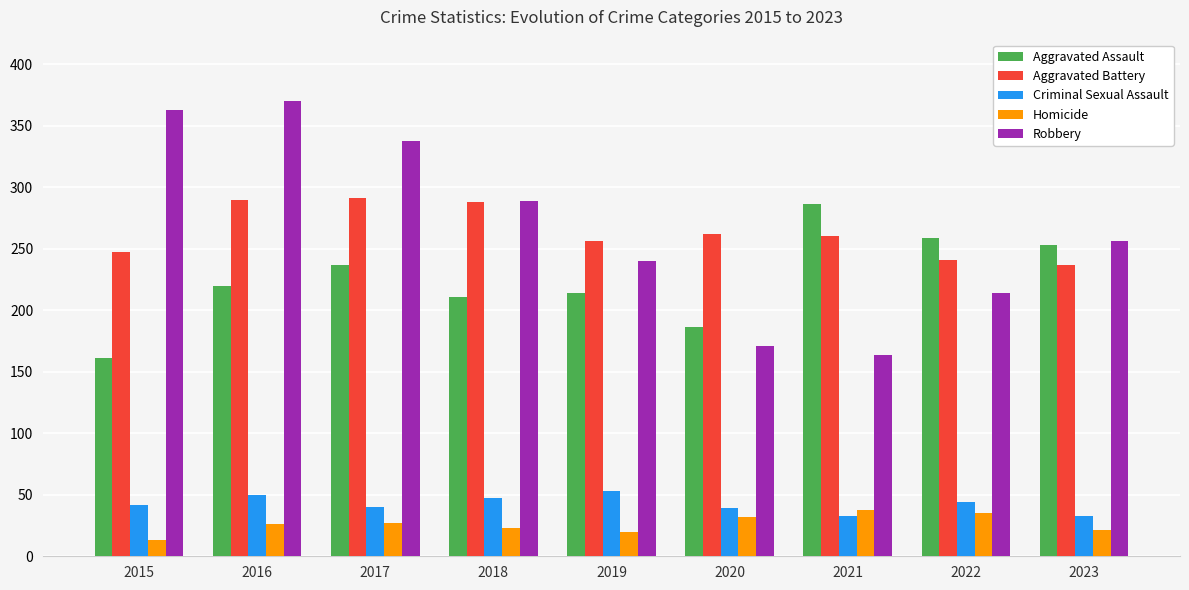

The Robbery series shows 338 at 2017. True or false?

True